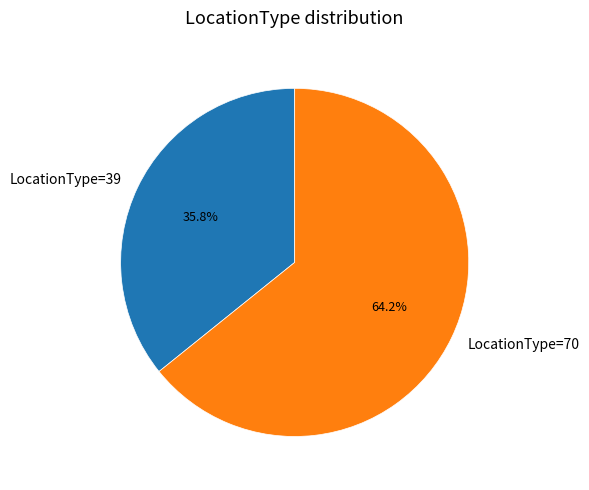

Count the number of slices in the pie.

2